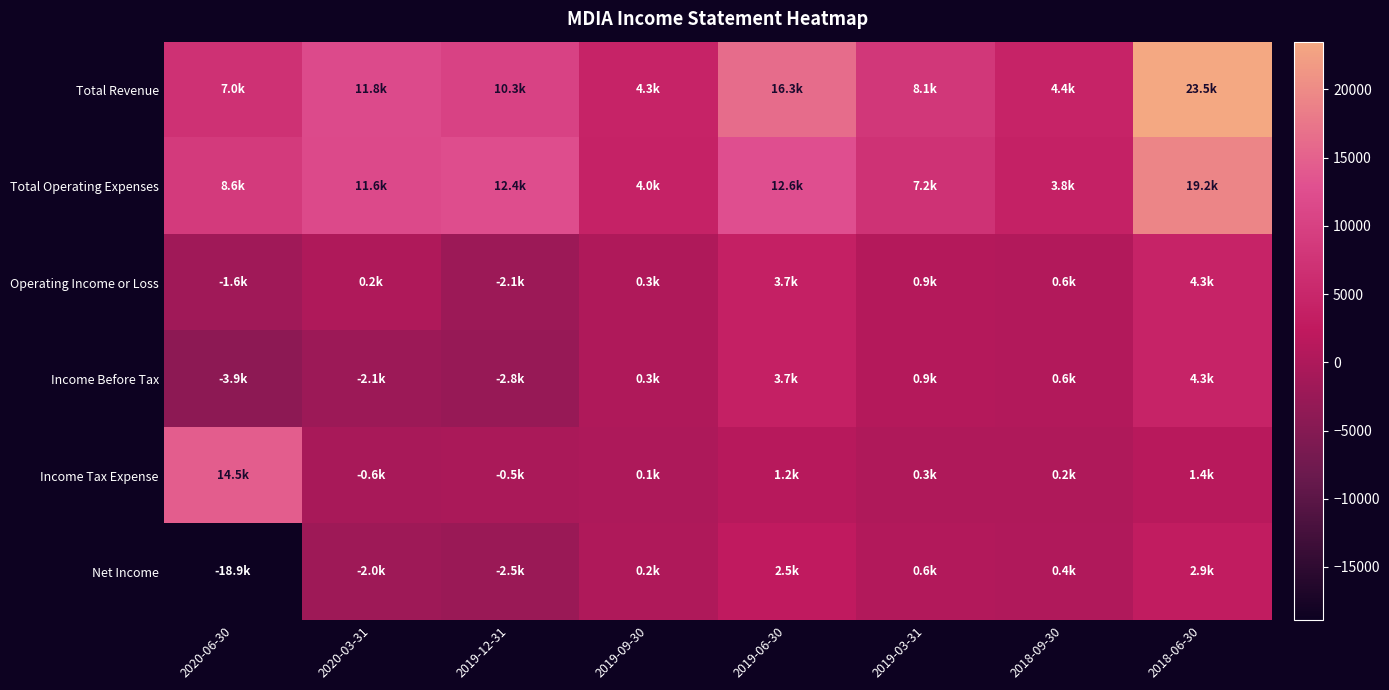

Reading right to left, what are all the values shown in this chart?

Total Revenue: 2018-06-30=23500	2018-09-30=4400	2019-03-31=8100	2019-06-30=16300	2019-09-30=4300	2019-12-31=10300	2020-03-31=11800	2020-06-30=7000
Total Operating Expenses: 2018-06-30=19200	2018-09-30=3800	2019-03-31=7200	2019-06-30=12600	2019-09-30=4000	2019-12-31=12400	2020-03-31=11600	2020-06-30=8600
Operating Income or Loss: 2018-06-30=4300	2018-09-30=600	2019-03-31=900	2019-06-30=3700	2019-09-30=300	2019-12-31=-2100	2020-03-31=200	2020-06-30=-1600
Income Before Tax: 2018-06-30=4300	2018-09-30=600	2019-03-31=900	2019-06-30=3700	2019-09-30=300	2019-12-31=-2800	2020-03-31=-2100	2020-06-30=-3900
Income Tax Expense: 2018-06-30=1400	2018-09-30=200	2019-03-31=300	2019-06-30=1200	2019-09-30=100	2019-12-31=-500	2020-03-31=-600	2020-06-30=14500
Net Income: 2018-06-30=2900	2018-09-30=400	2019-03-31=600	2019-06-30=2500	2019-09-30=200	2019-12-31=-2500	2020-03-31=-2000	2020-06-30=-18900